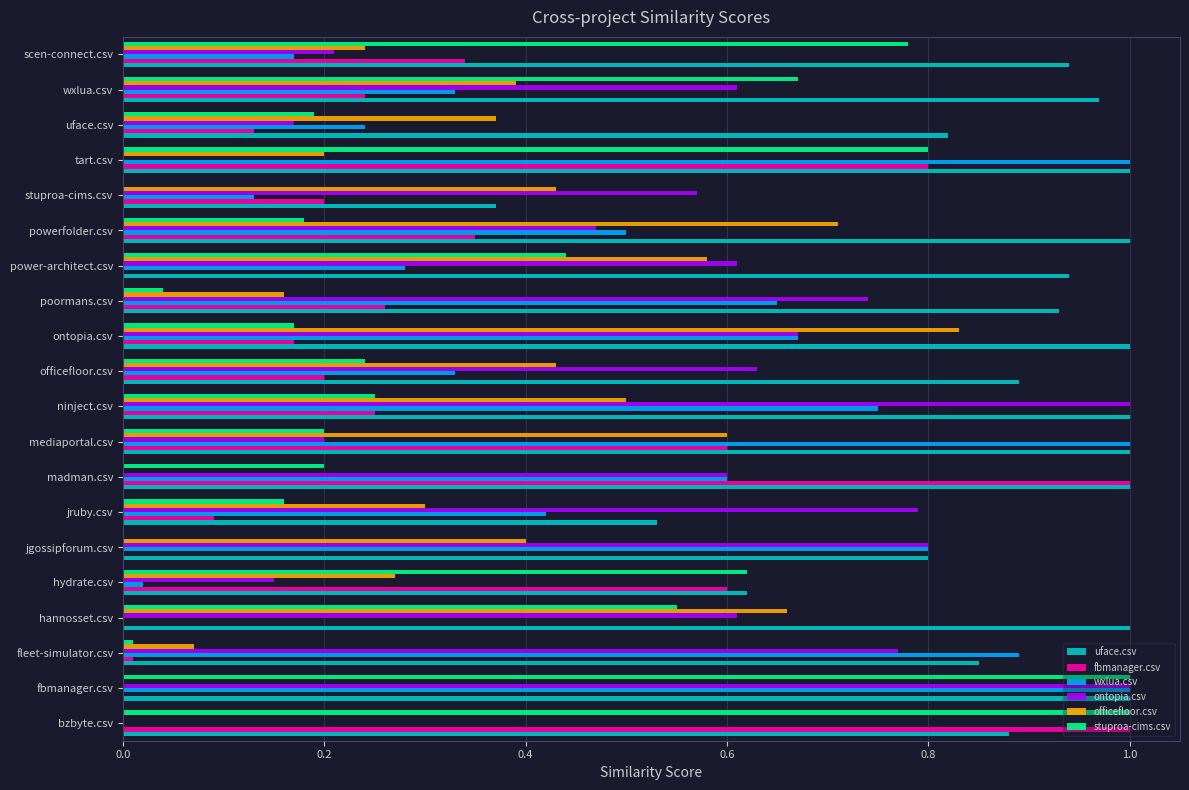

What is the sum of all ontopia.csv values?

10.6